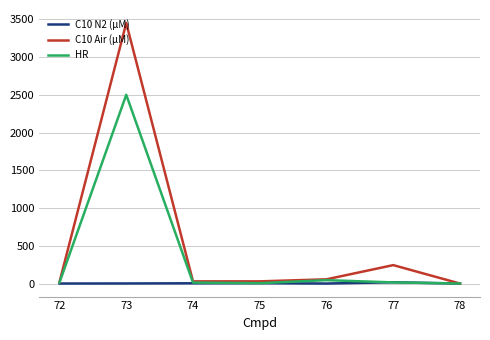

What is the difference between the second highest and second lowest values in the HR series?

40.0